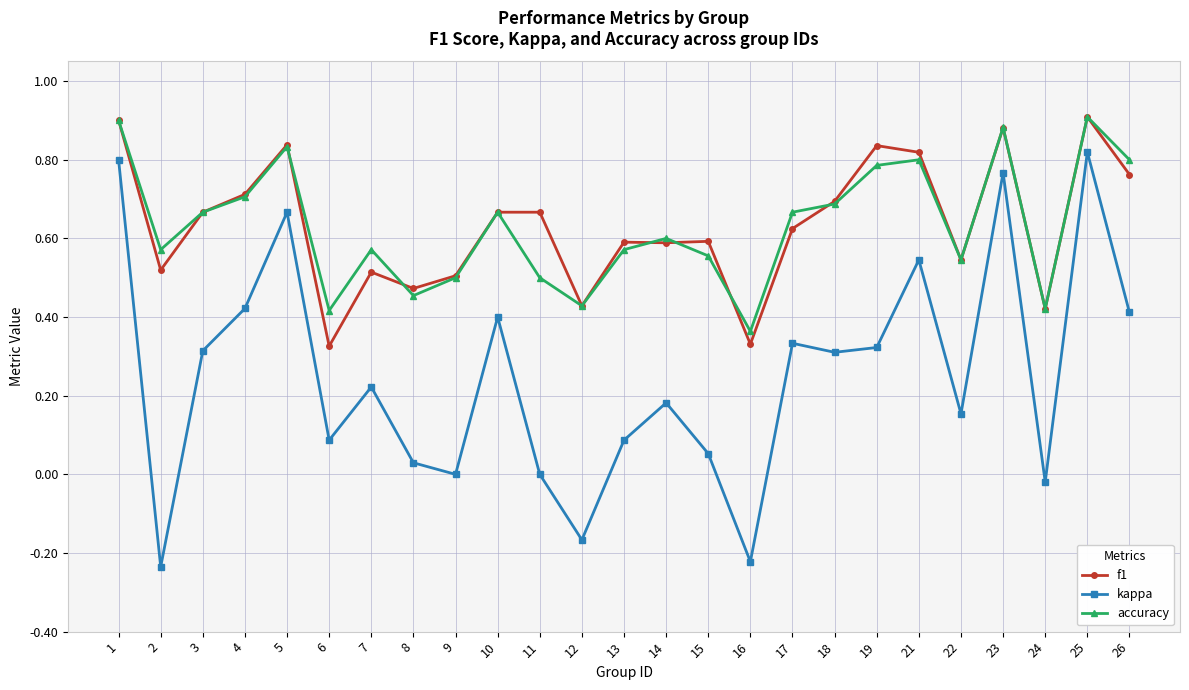

The value of f1 at 13 is 0.6. True or false?

True